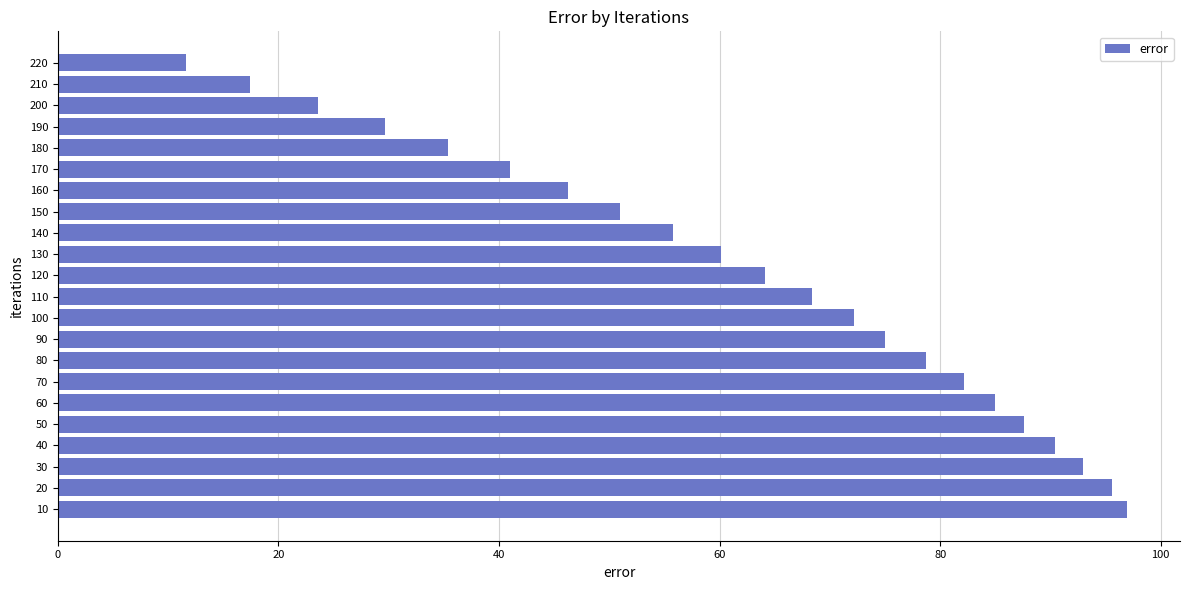

Approximately how many times larger is the value at 110 compared to 60?

0.8